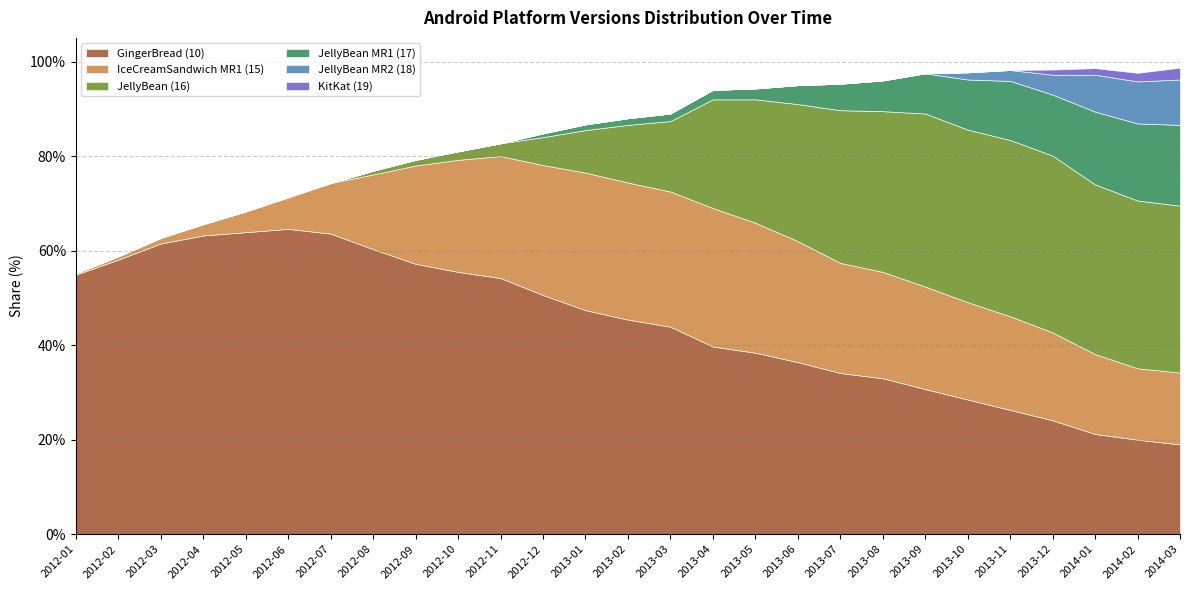

In IceCreamSandwich MR1 (15), how many points are lower than both neighbors (excluding endpoints)?

2